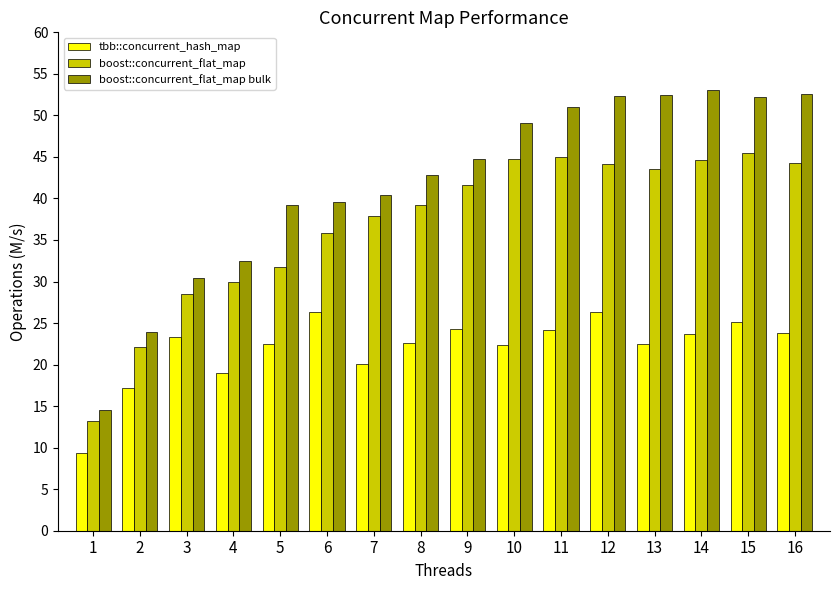

What is the difference between the tbb::concurrent_hash_map values at 6 and 4?

7.3